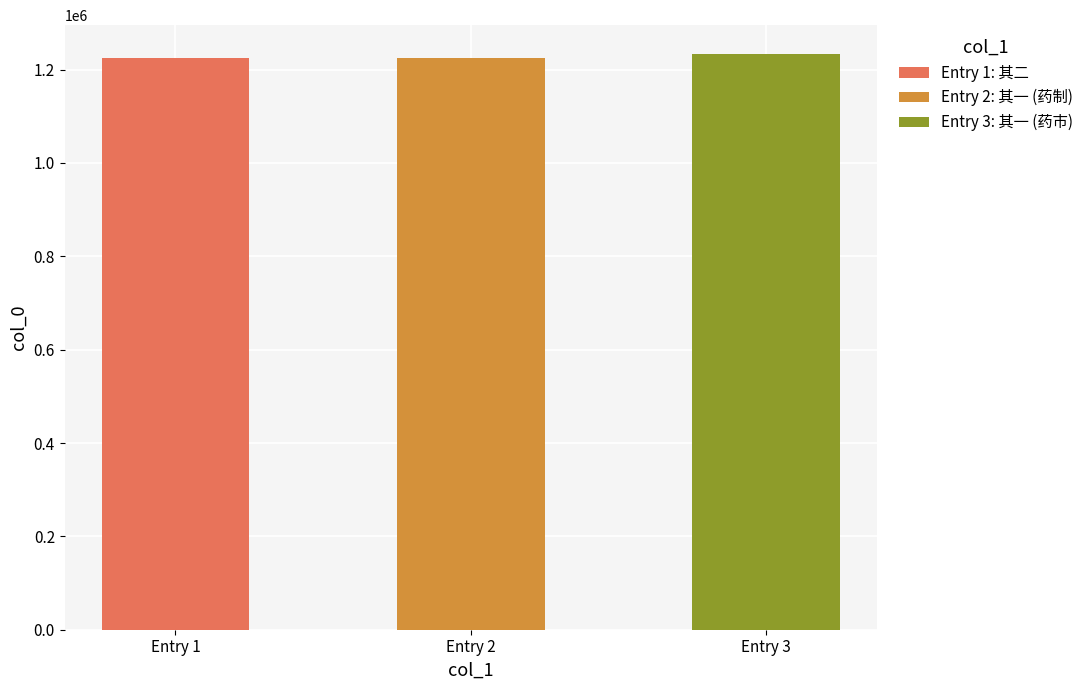

Reading right to left, list all the values displayed in this chart.

1233630	1224506	1224507